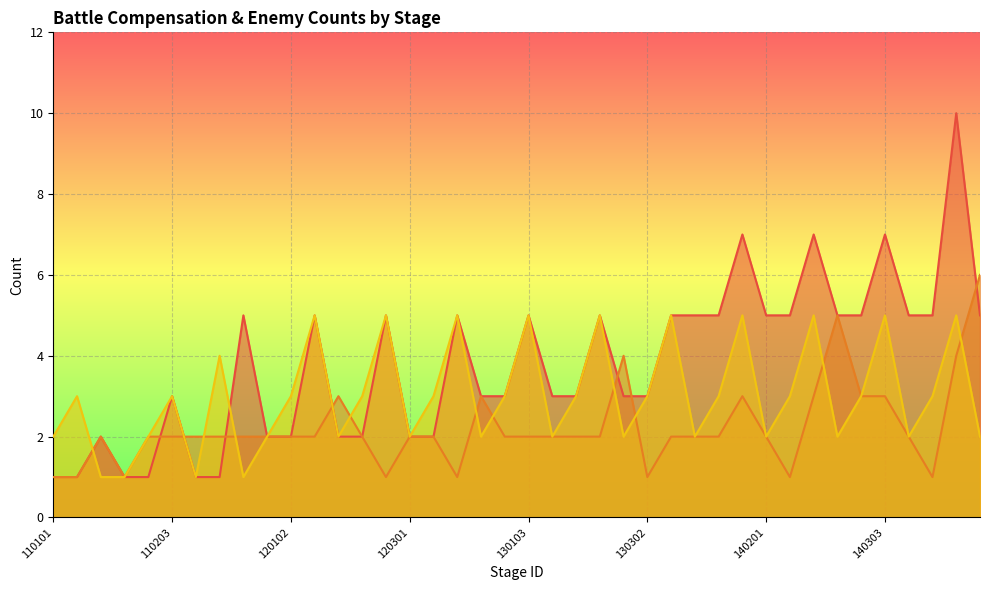

How many distinct data groups are displayed?

3